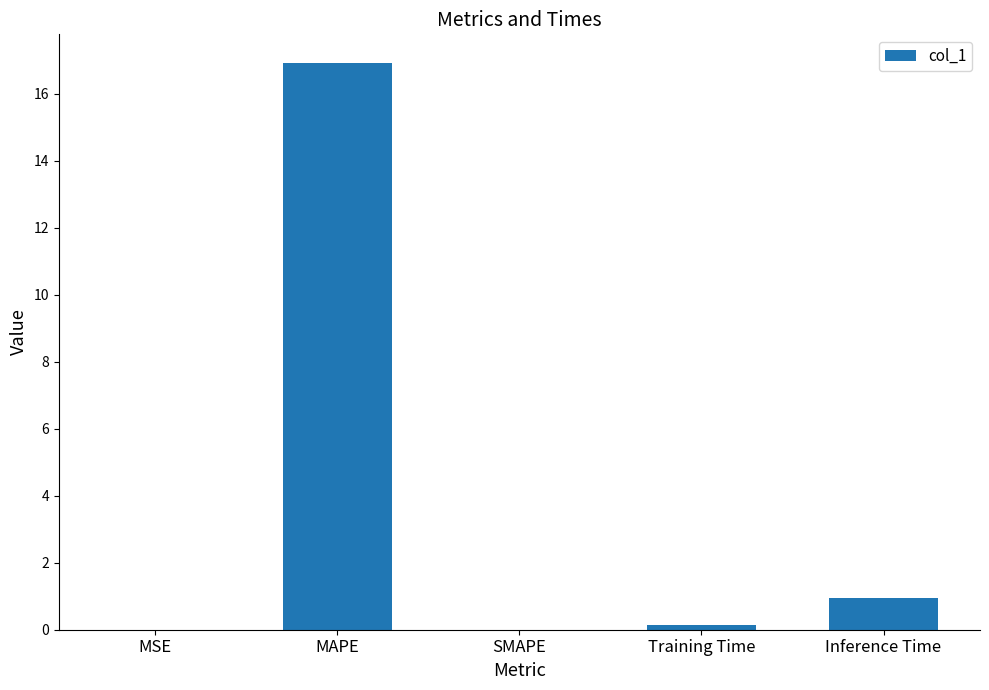

What value does the data have at Inference Time?

1.0